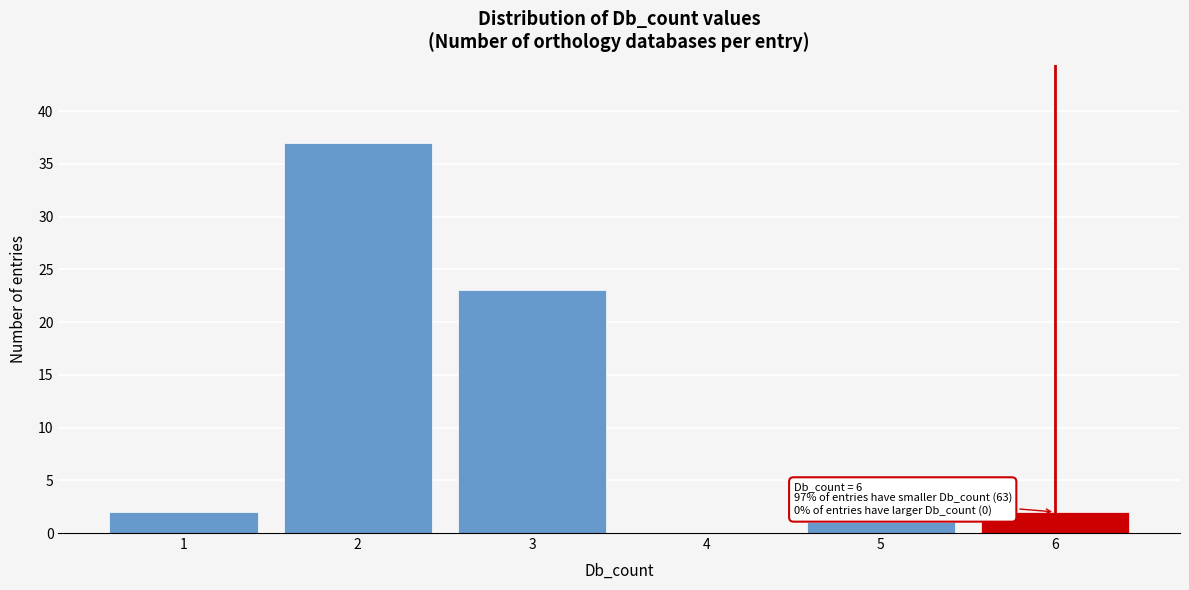

Over which range of the x-axis is the bar tallest?

1.5 to 2.5